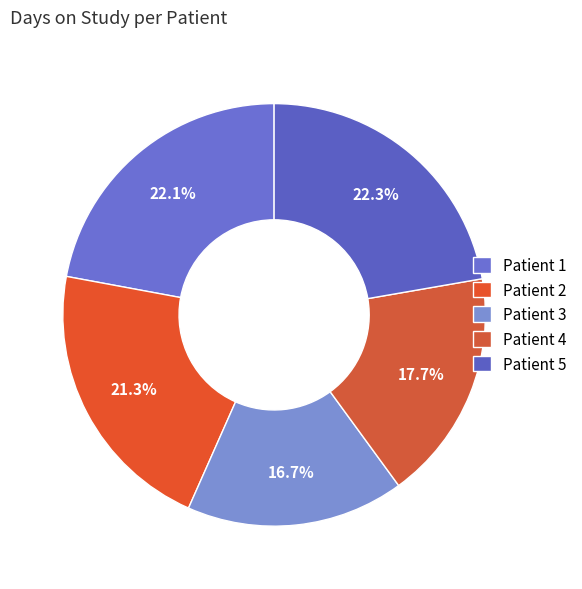

How many slices are in this pie chart?

5